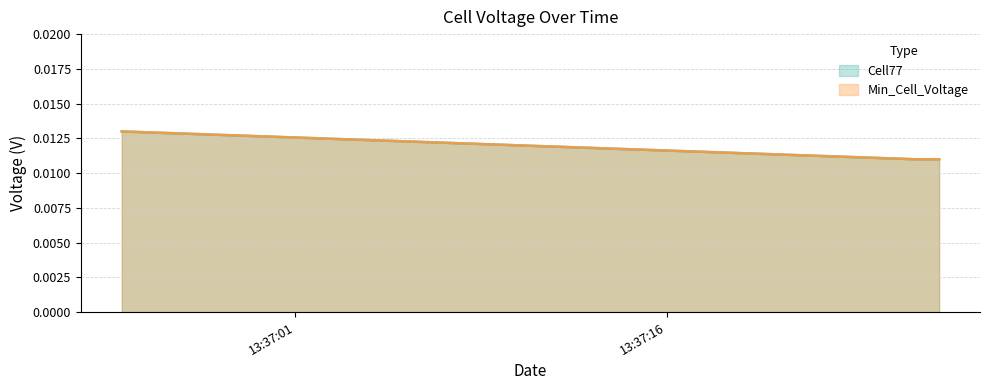

Count the number of data series in this chart.

2